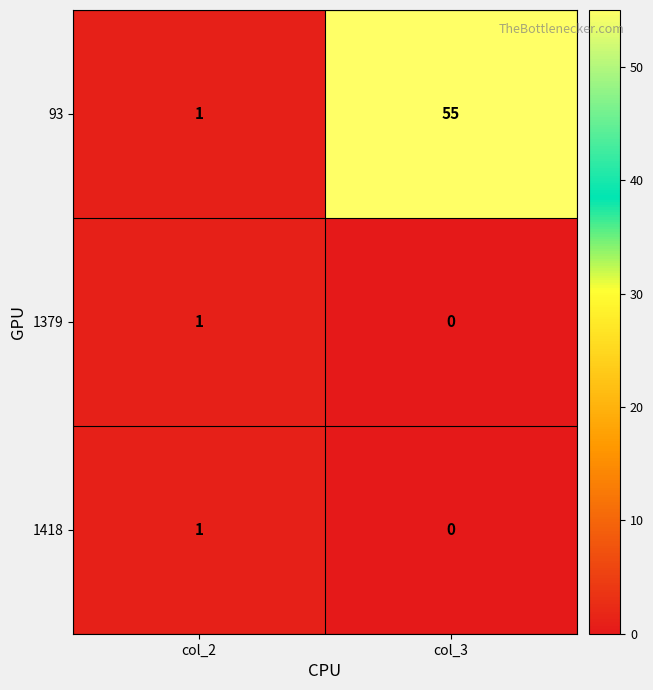

At which label is 1418 closest to 0?

col_3